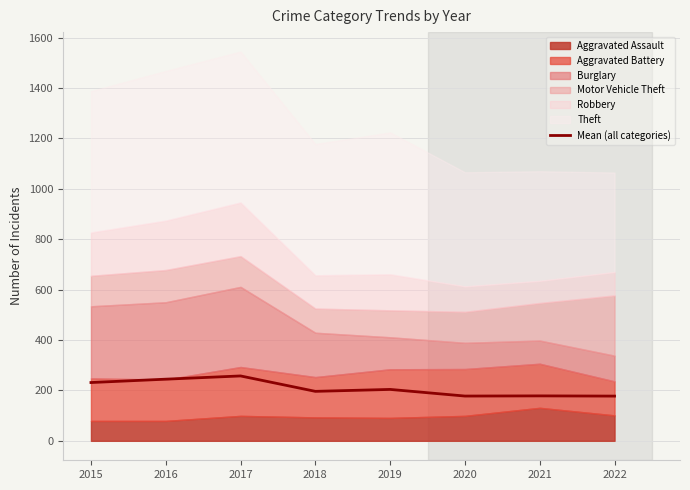

How many lines are shown in the chart?

1